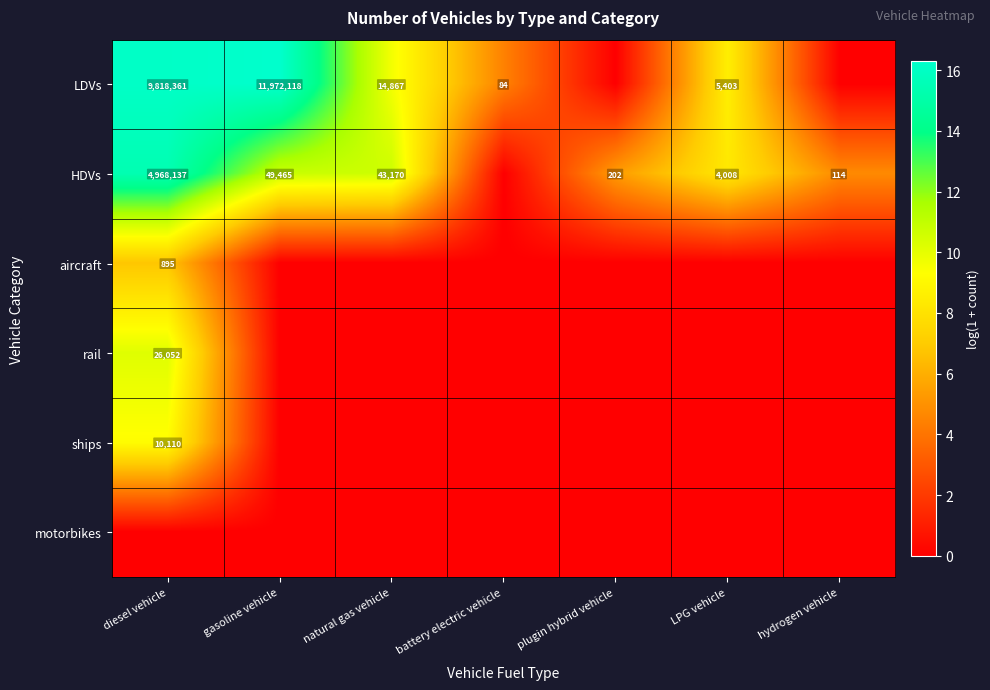

The value of HDVs at LPG vehicle is 2160. True or false?

False